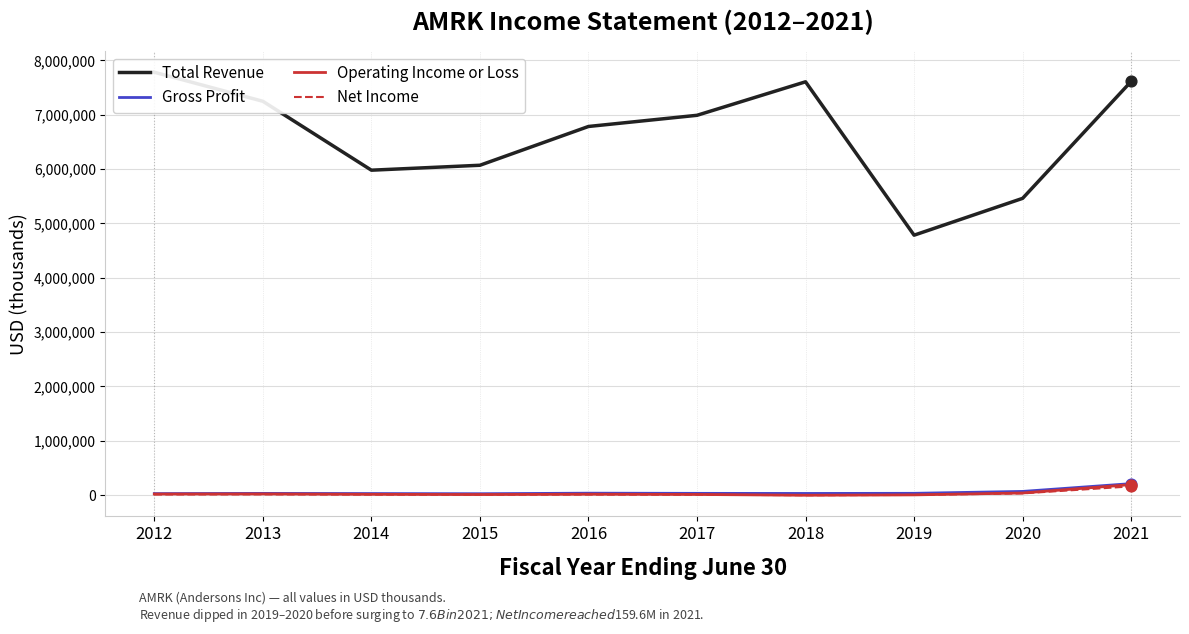

Which series contains the highest Y value?

Total Revenue